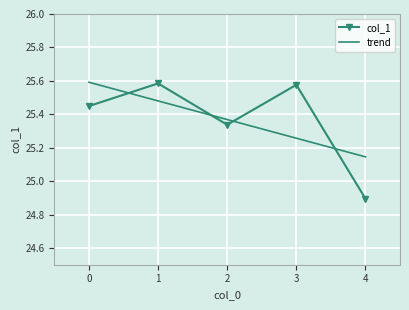

What are all the series names shown in the legend?

col_1, trend